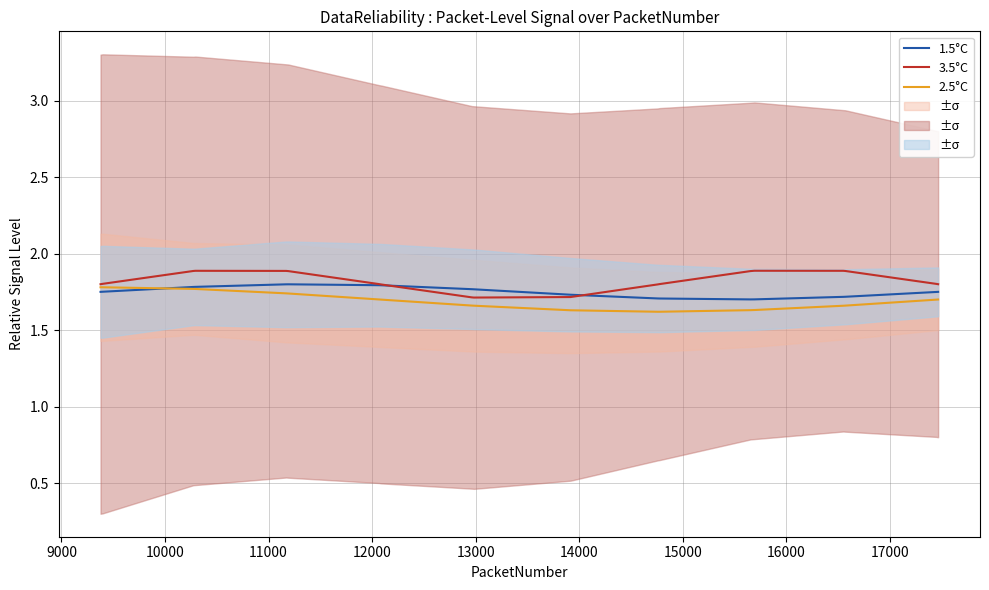

True or false: 3.5°C and 2.5°C cross at least once.

False